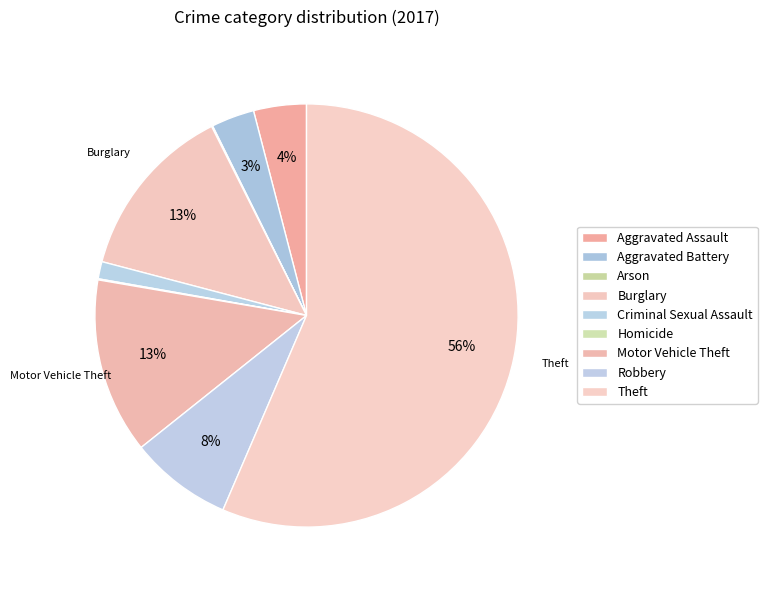

How many slices are in this pie chart?

9